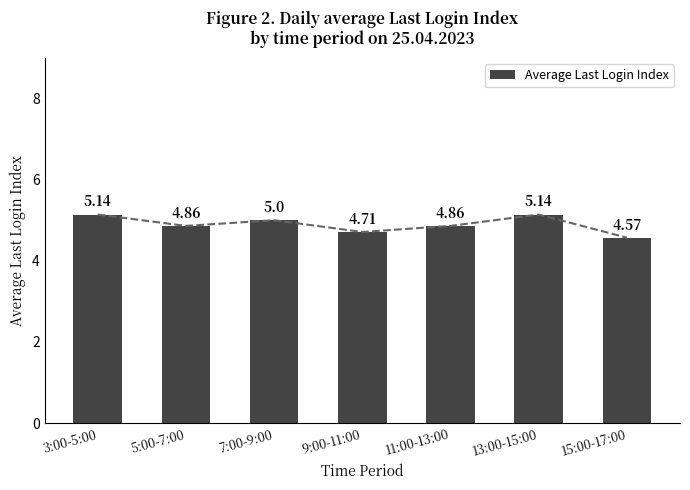

The chart shows a value of 3.1 at 7:00-9:00. True or false?

False